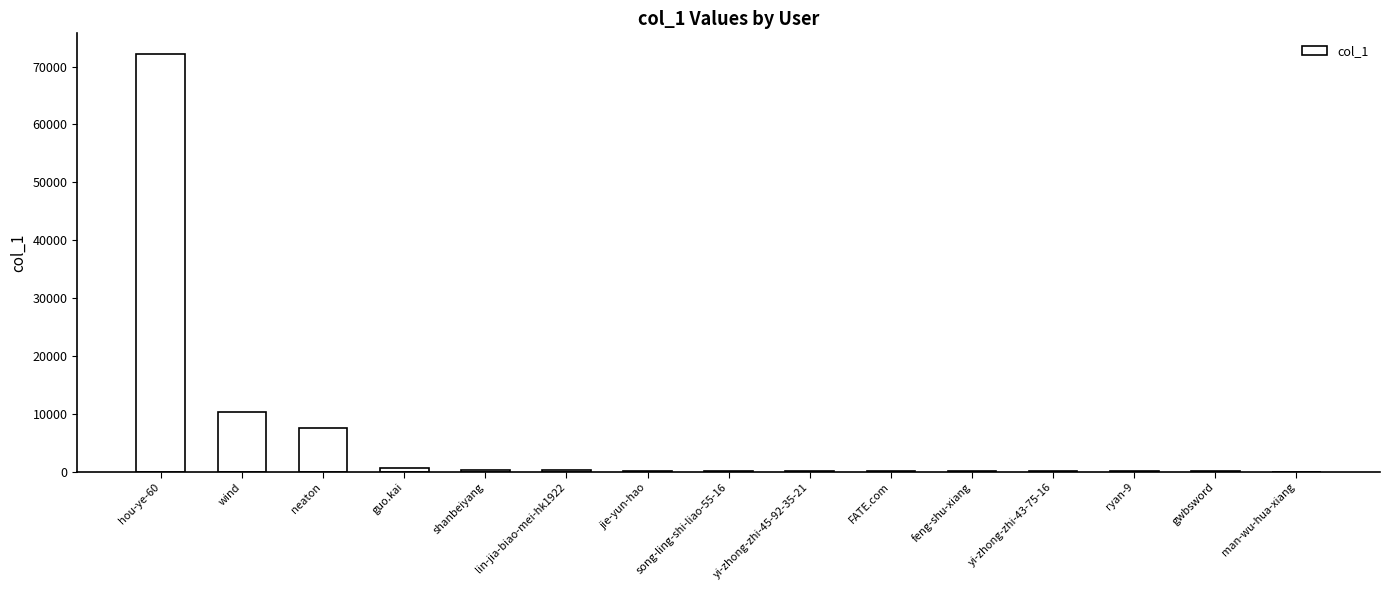

What is the maximum value shown in the chart?

72143